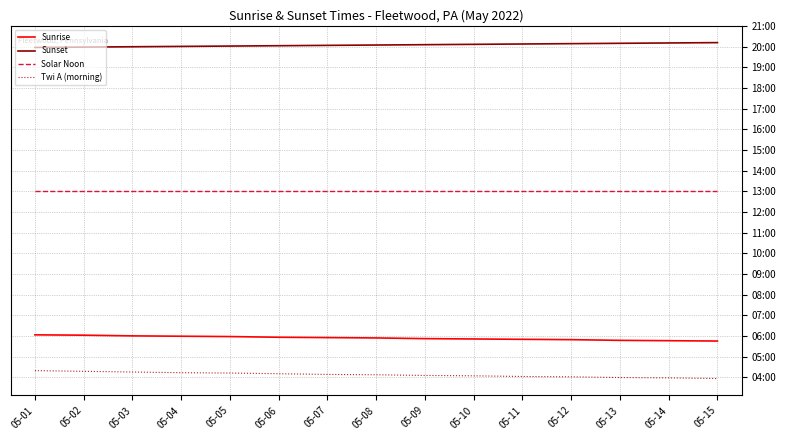

Does the chart have visible grid lines?

Yes